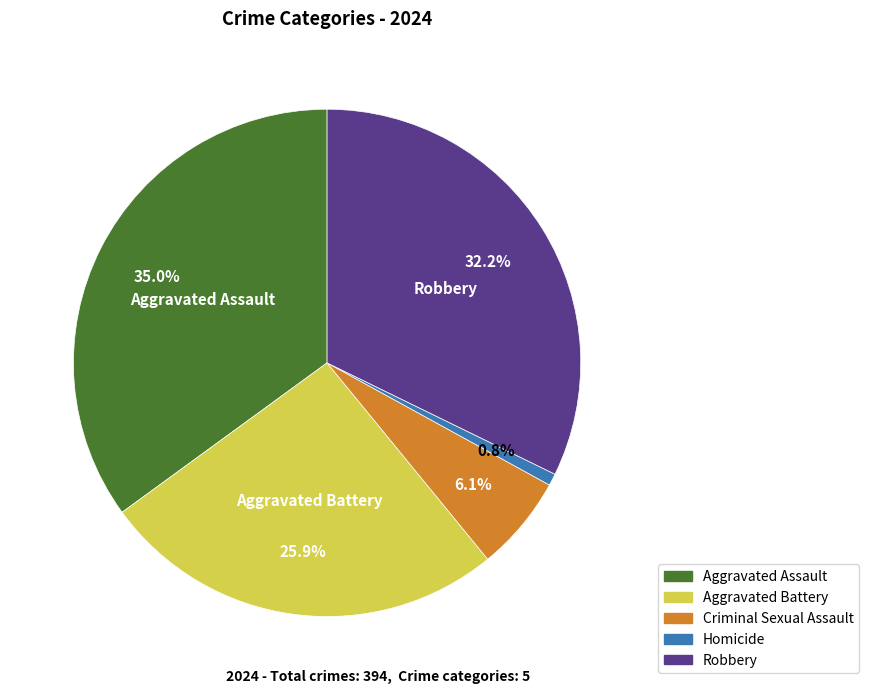

What portion of the pie excludes Aggravated Assault?

65.0%